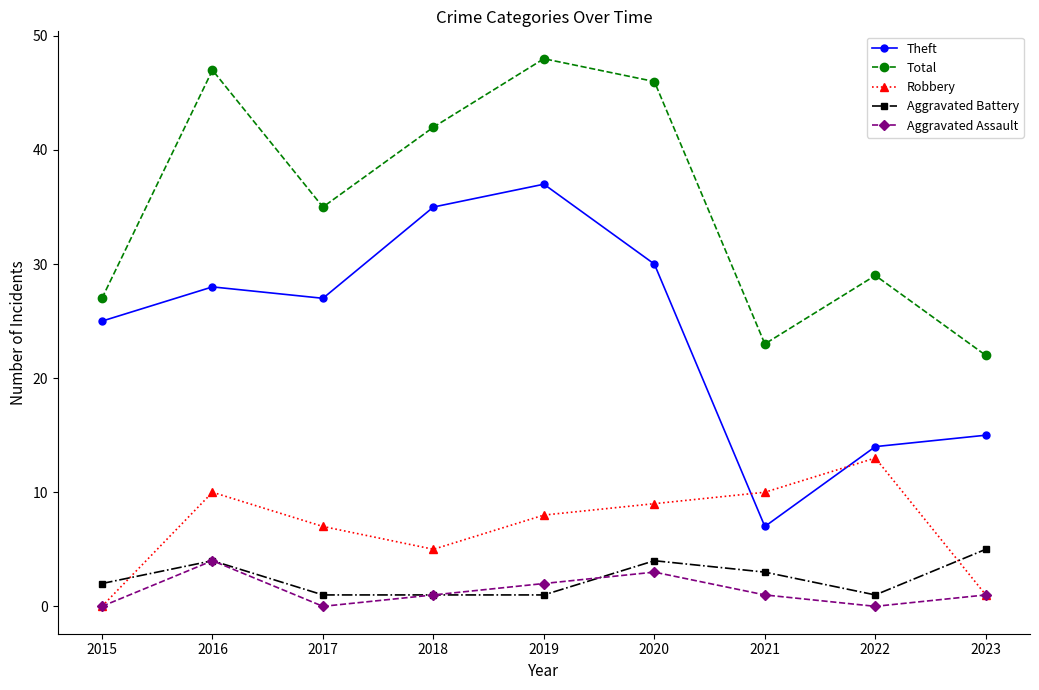

Which series changed the most between 2021 and 2023?

Robbery